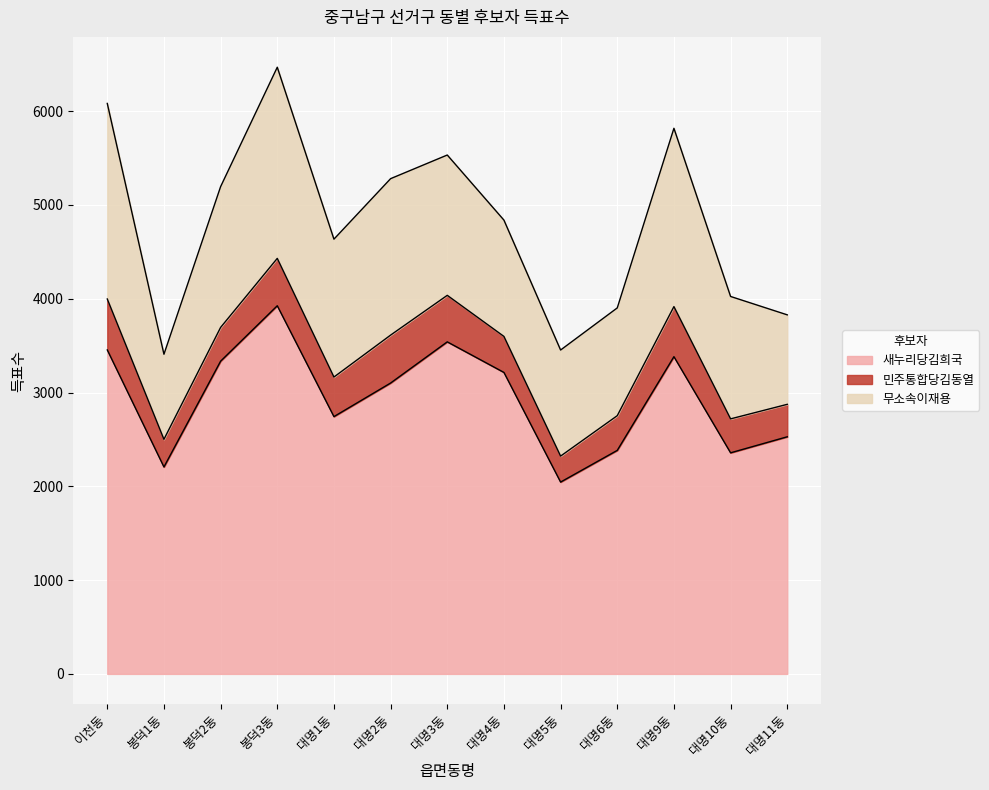

At which category does 새누리당김희국 reach its first local valley?

봉덕1동